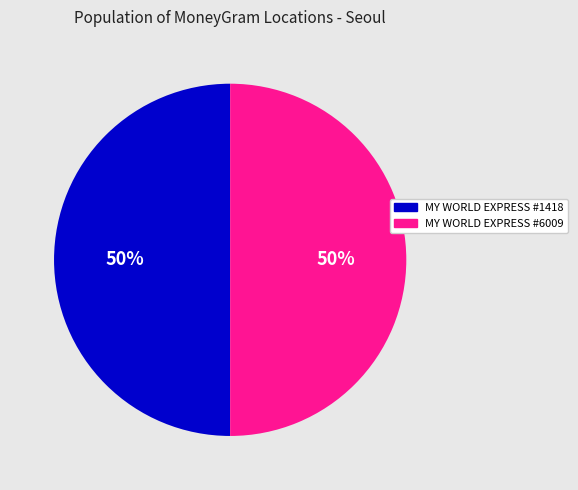

Do MY WORLD EXPRESS #6009 and MY WORLD EXPRESS #1418 together represent more than half of the pie?

Yes